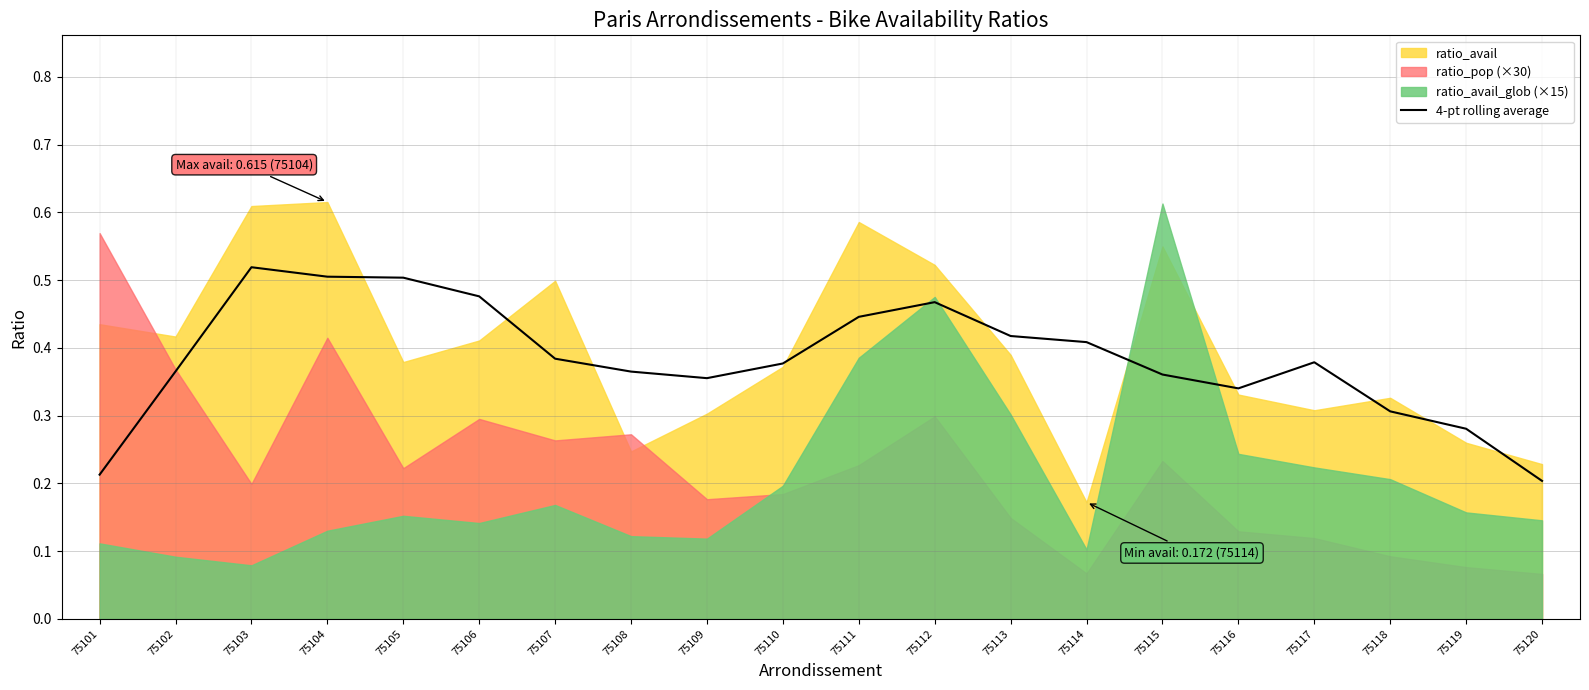

Reading left to right, what are all the values shown in this chart?

0.2	0.4	0.5	0.5	0.5	0.5	0.4	0.4	0.4	0.4	0.4	0.5	0.4	0.4	0.4	0.3	0.4	0.3	0.3	0.2